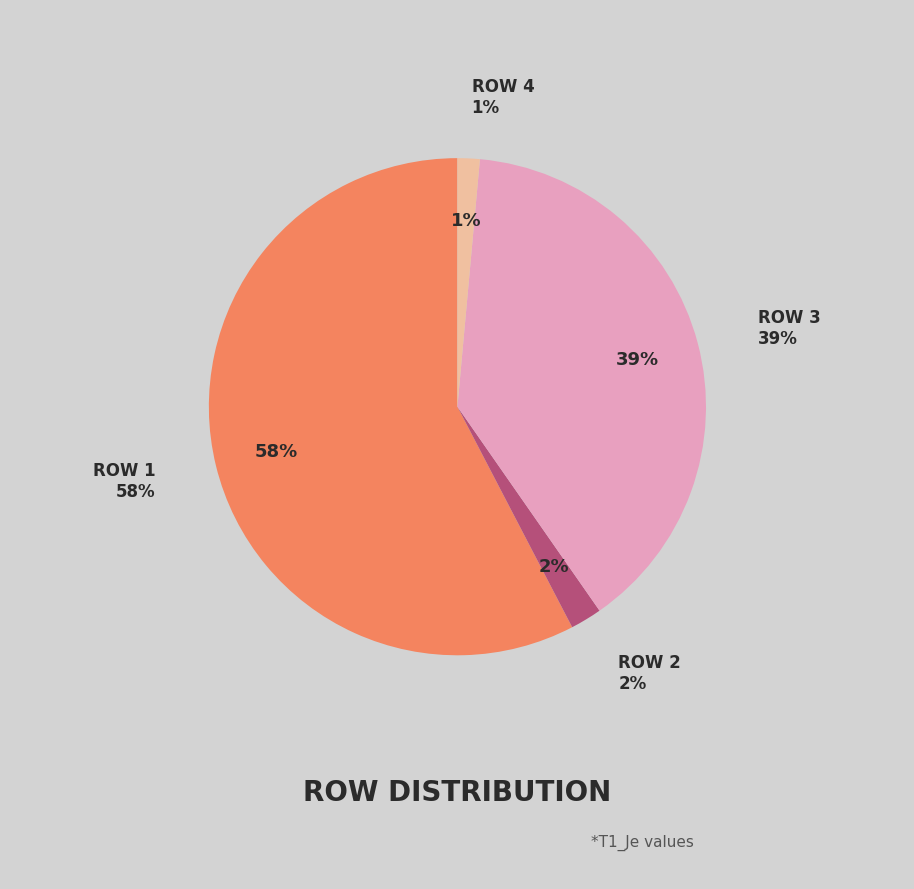

The 1 slice represents 44% of the pie. True or false?

False